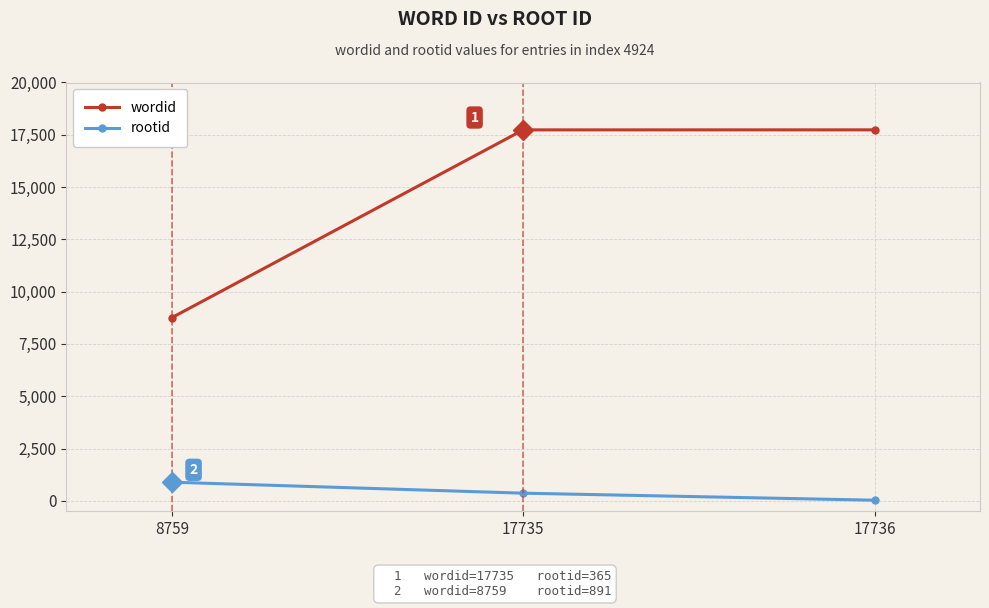

Rank the series at 17735 from highest to lowest value.

wordid, rootid